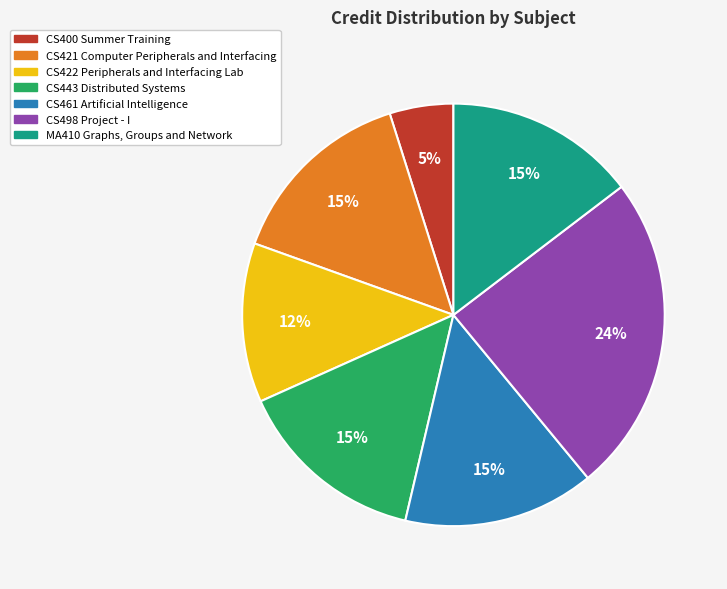

The CS422 Peripherals and Interfacing Lab slice represents 4% of the pie. True or false?

False